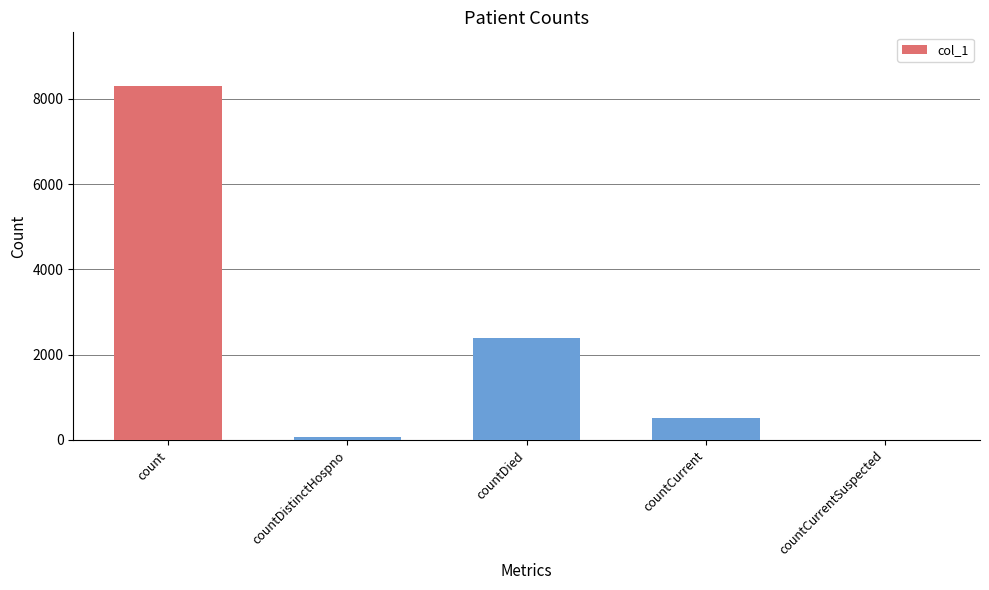

True or false: the data shows 14036 at count.

False